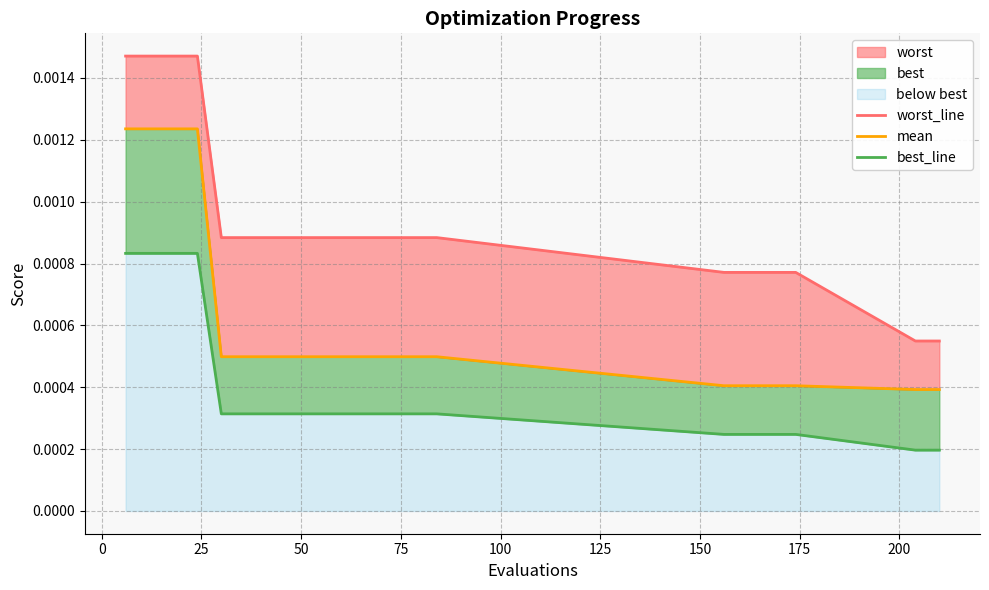

List the series in order of their overall mean, lowest first.

best_line, mean, worst_line